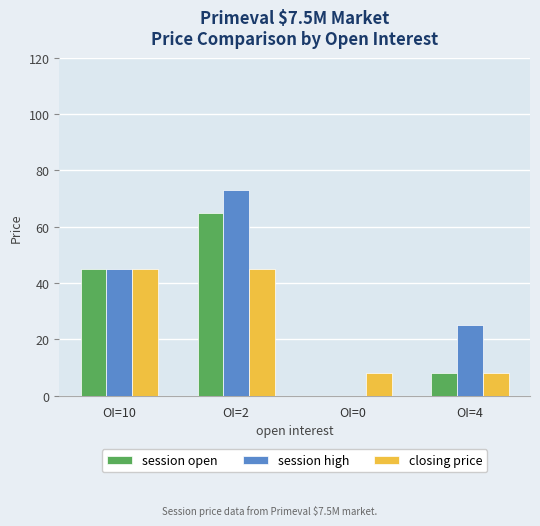

What is the sum of all session high values?

143